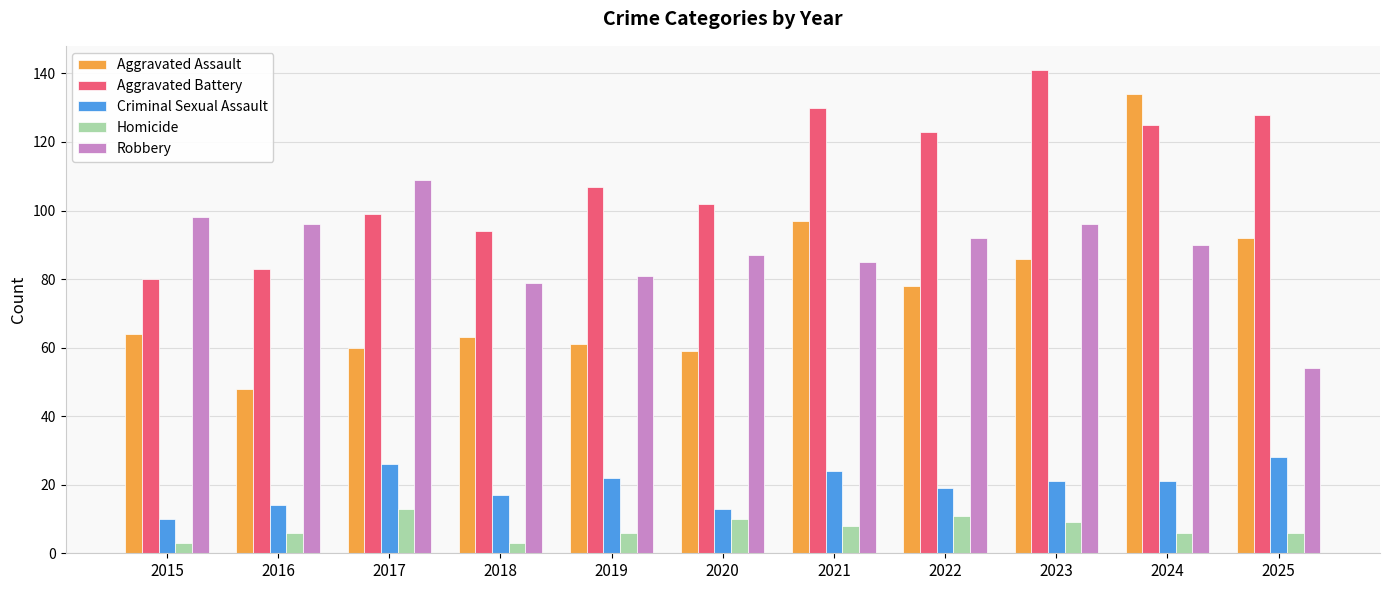

Reading right to left, what are all the values shown in this chart?

Aggravated Assault: 2025=92	2024=134	2023=86	2022=78	2021=97	2020=59	2019=61	2018=63	2017=60	2016=48	2015=64
Aggravated Battery: 2025=128	2024=125	2023=141	2022=123	2021=130	2020=102	2019=107	2018=94	2017=99	2016=83	2015=80
Criminal Sexual Assault: 2025=28	2024=21	2023=21	2022=19	2021=24	2020=13	2019=22	2018=17	2017=26	2016=14	2015=10
Homicide: 2025=6	2024=6	2023=9	2022=11	2021=8	2020=10	2019=6	2018=3	2017=13	2016=6	2015=3
Robbery: 2025=54	2024=90	2023=96	2022=92	2021=85	2020=87	2019=81	2018=79	2017=109	2016=96	2015=98